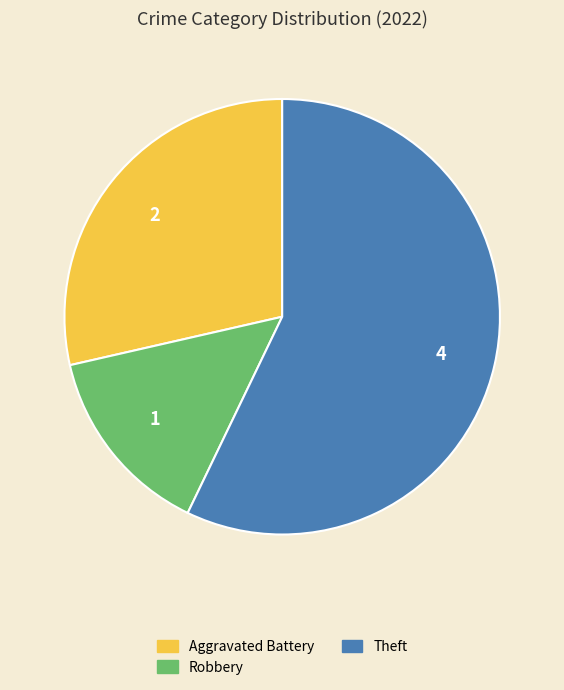

Is it true that Theft is 57% of the pie?

True